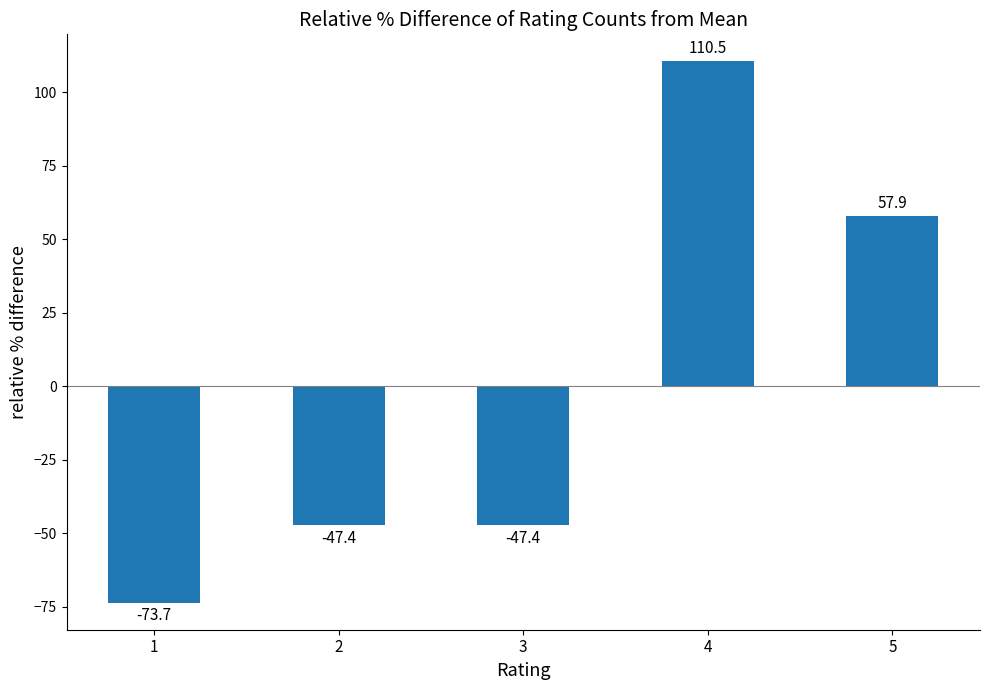

Reading left to right, what are all the values shown in this chart?

1=-73.7	2=-47.4	3=-47.4	4=110.5	5=57.9